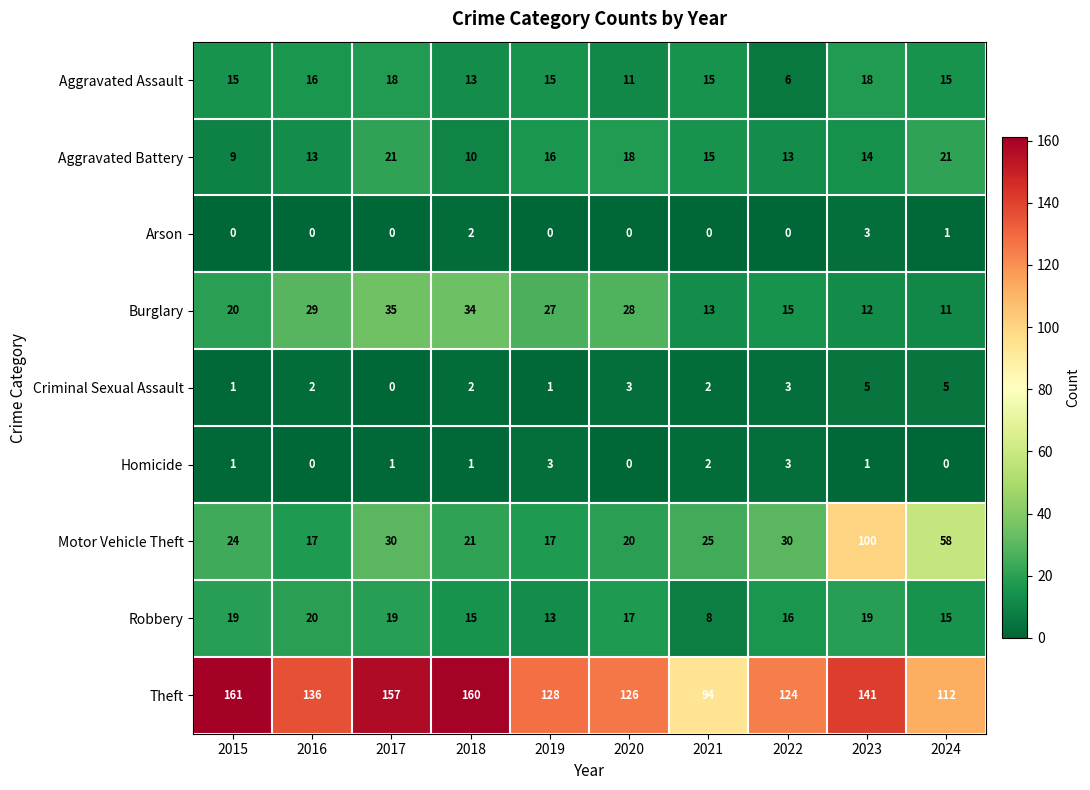

At which label does Theft first exceed 136?

2015